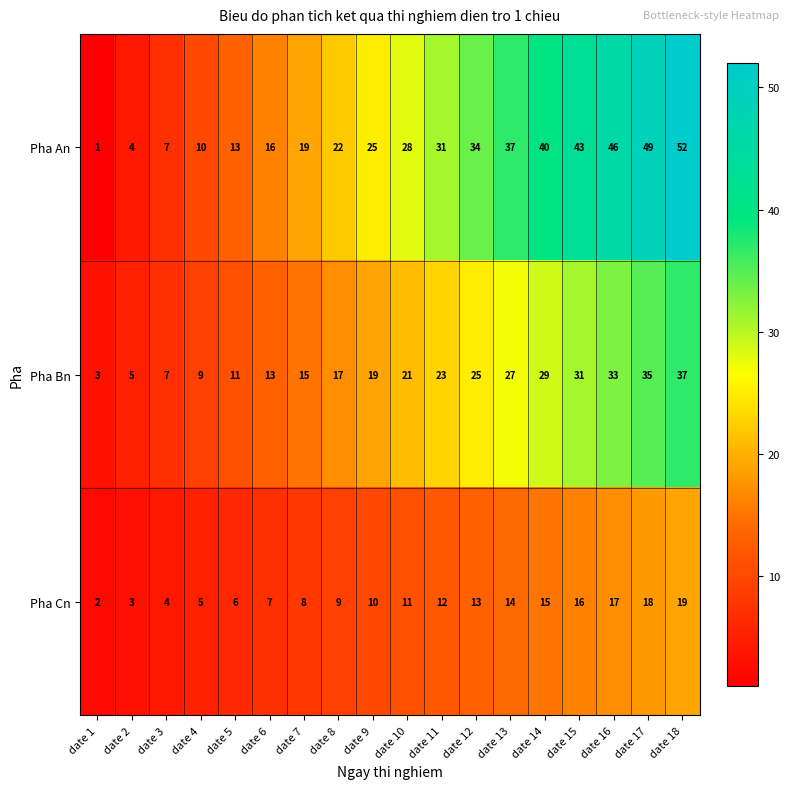

What value does the Pha Bn series have at date 18?

37